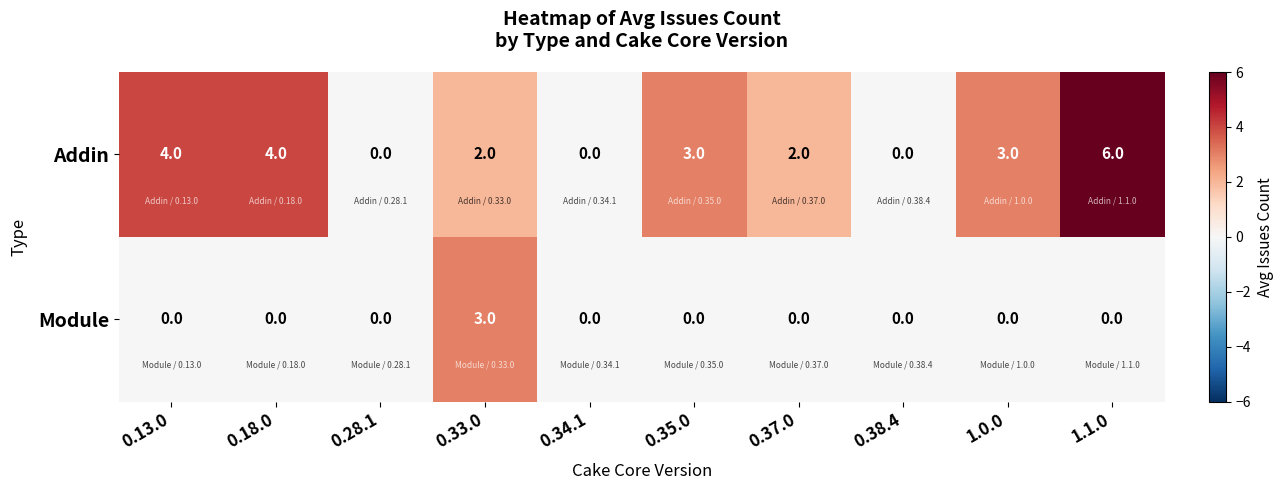

Which series has the largest total across all categories?

Addin